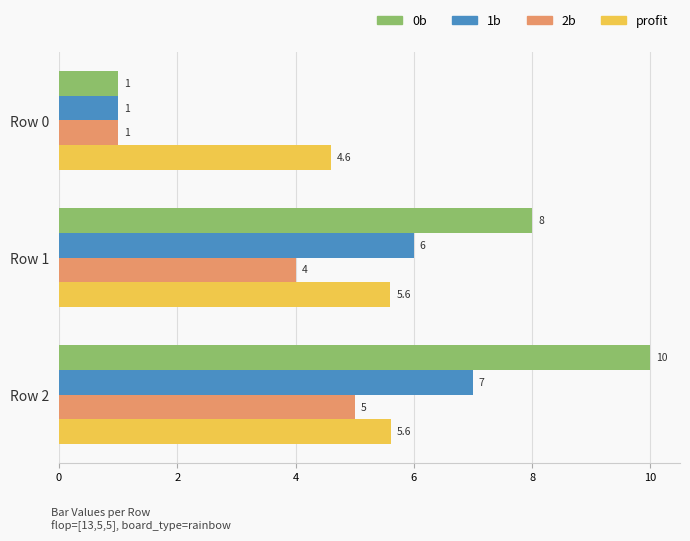

Which category has the lowest value across all series?

Row 0